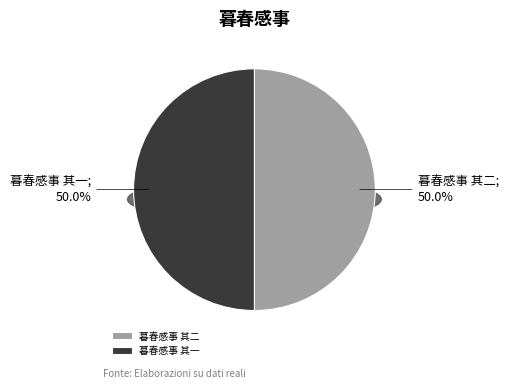

Is 暮春感事 其二 the majority of the pie?

Yes